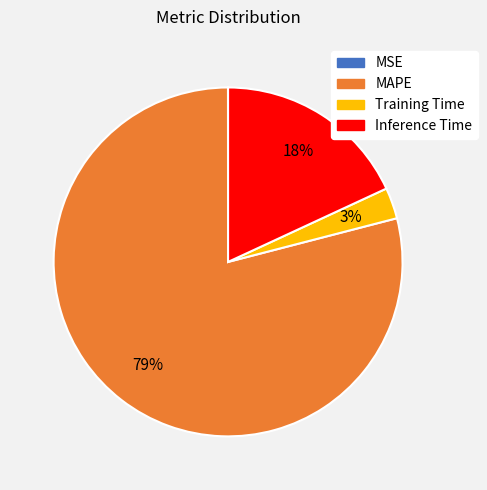

Does any single category account for the majority?

Yes